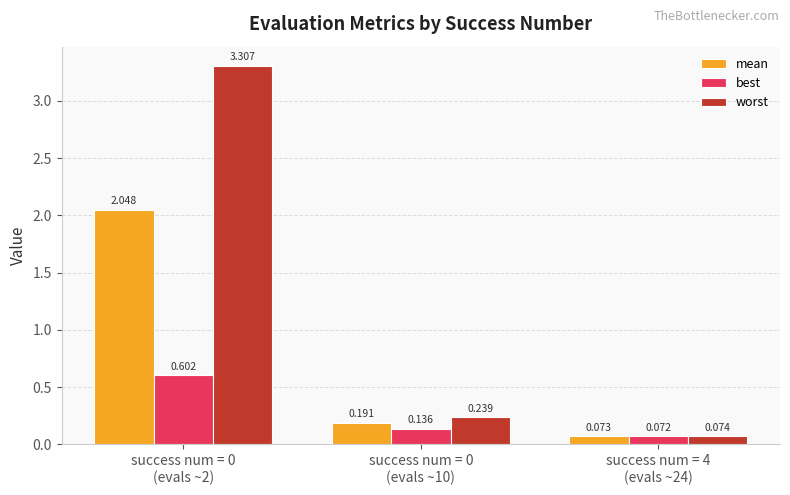

What is the sum of all best values?

0.8